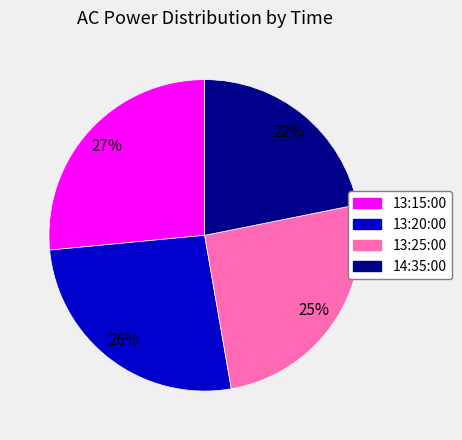

To the nearest percent, what portion does 14:35:00 represent?

22%